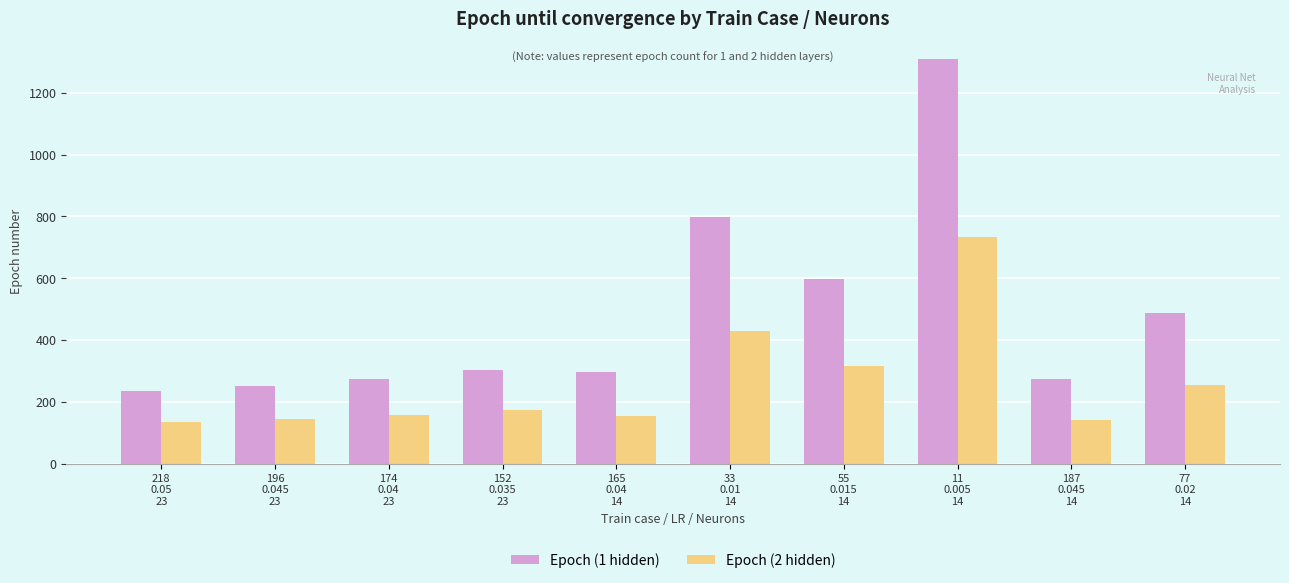

List the series in order of their overall mean, lowest first.

Epoch (2 hidden), Epoch (1 hidden)